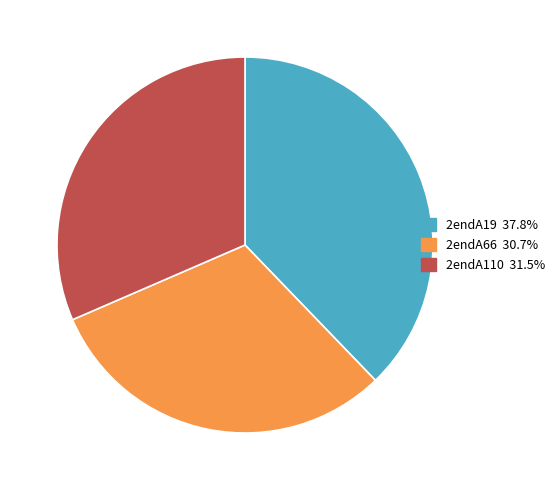

Is there any slice that represents more than half of the pie?

No